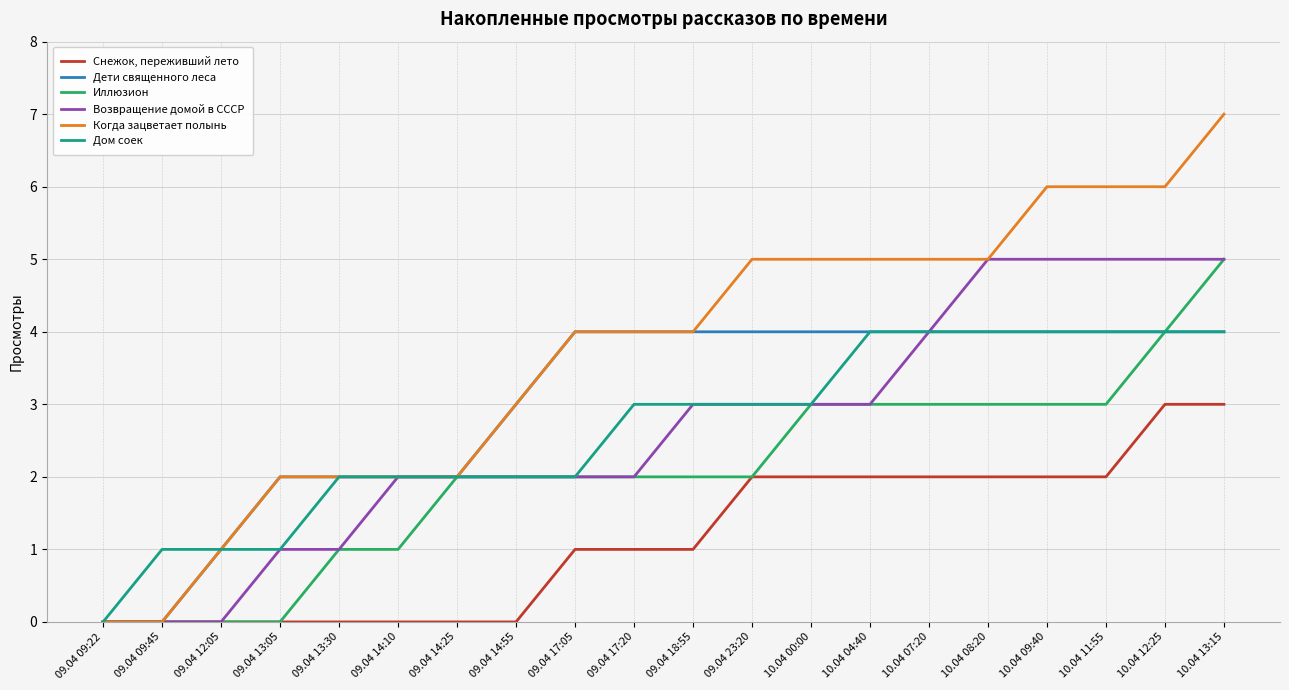

What are all the series names shown in the legend?

Снежок, переживший лето, Дети священного леса, Иллюзион, Возвращение домой в СССР, Когда зацветает полынь, Дом соек